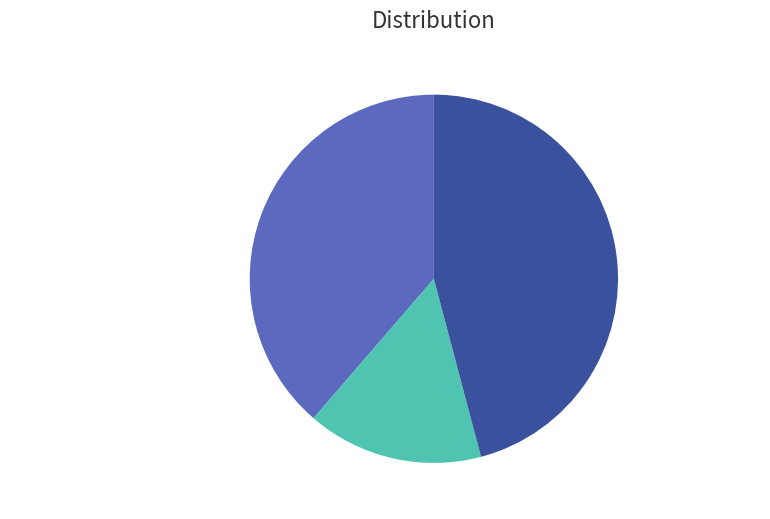

Is there any slice that represents more than half of the pie?

No